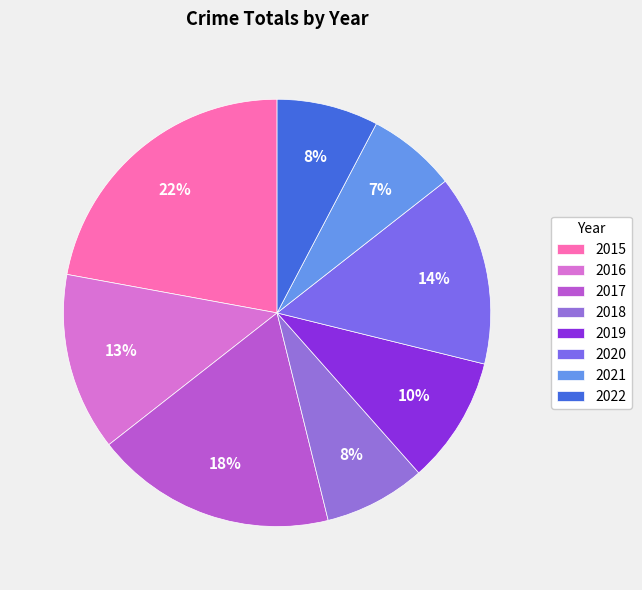

Is there any slice that represents more than half of the pie?

No